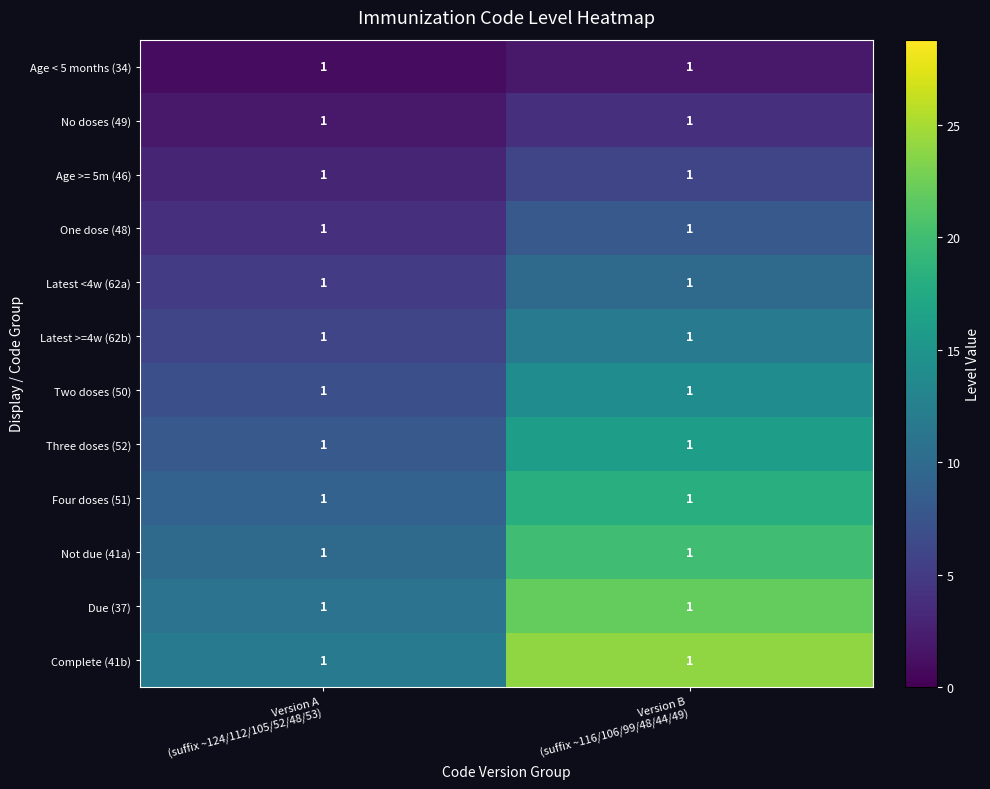

What value does the Complete (41b) series have at Version A (suffix ~124/112/105/52/48/53), to the nearest 10?

10